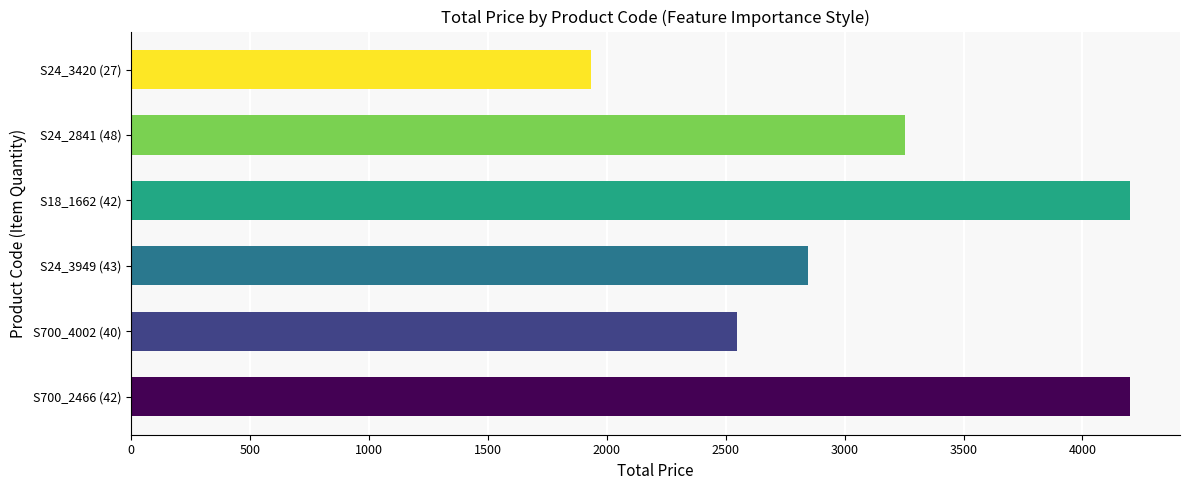

What is the value of the 1st bar from the left?

4200.0